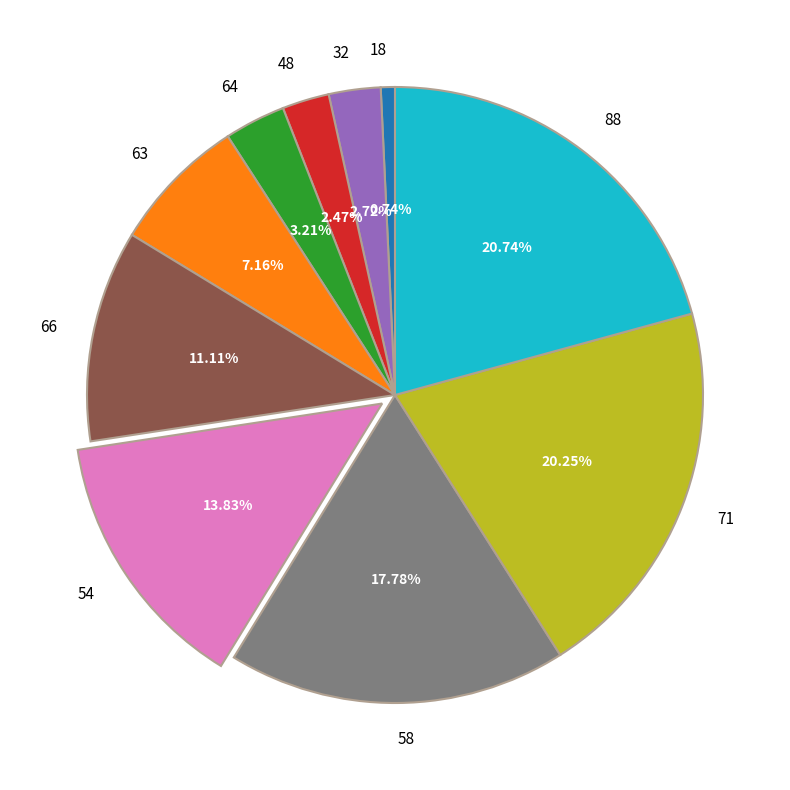

Is there any slice that represents more than half of the pie?

No